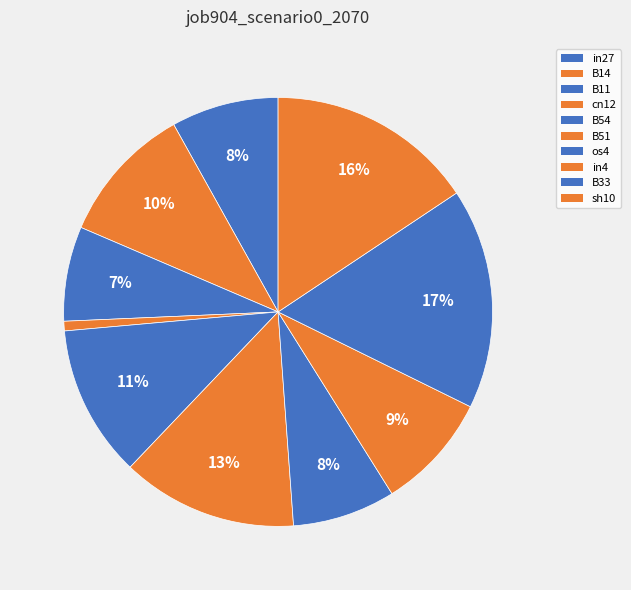

To the nearest percent, what portion does in27 represent?

8%